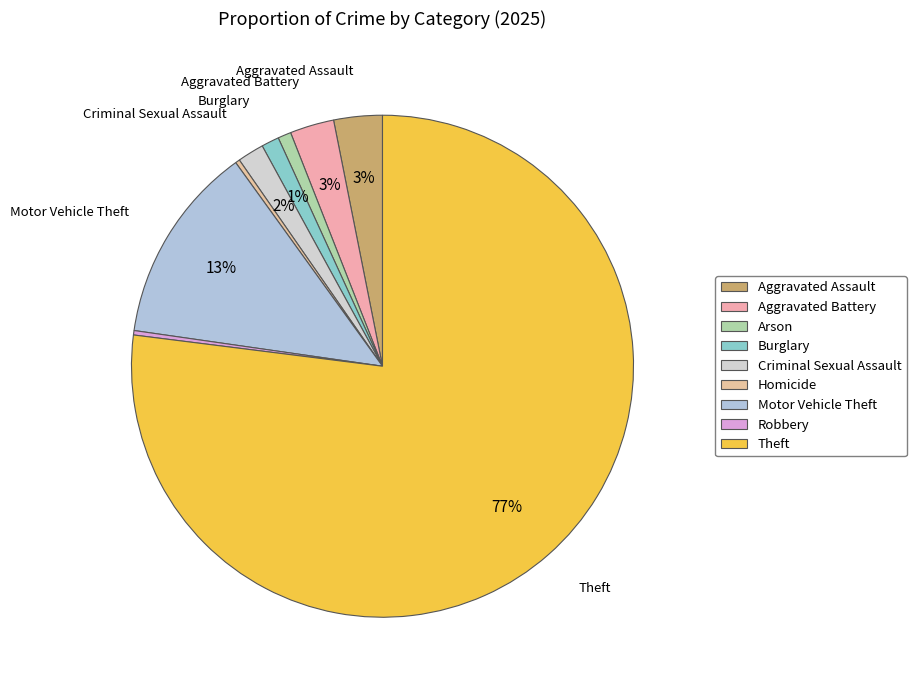

How many slices are in this pie chart?

9